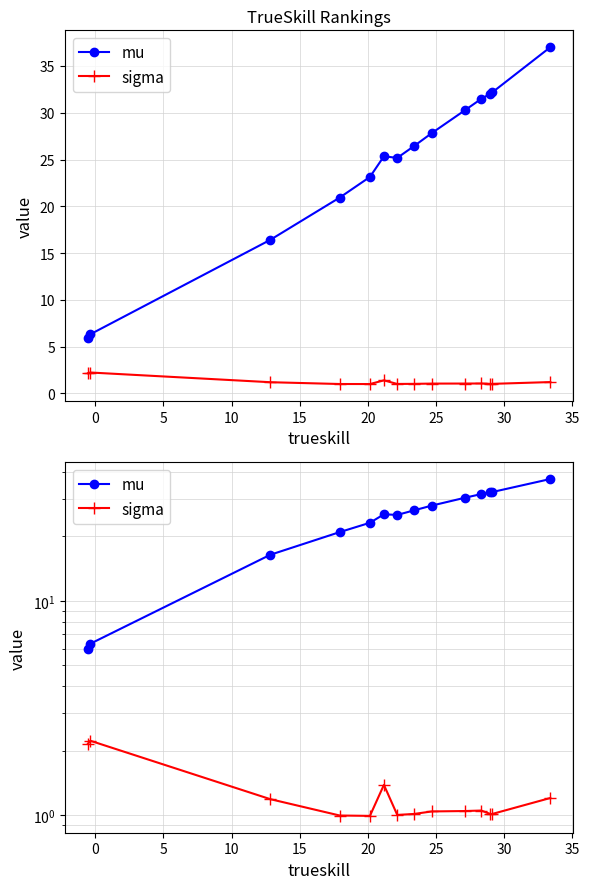

In sigma, how many points are higher than both neighbors (excluding endpoints)?

3